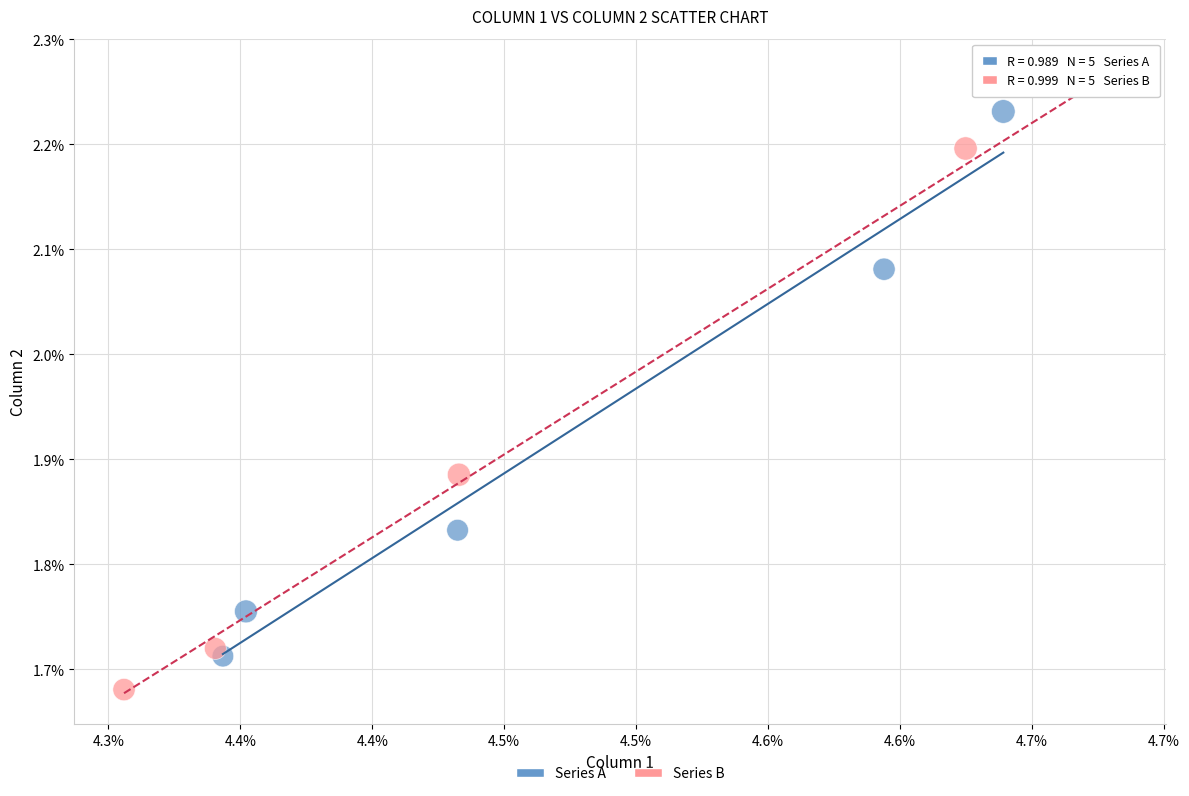

What are all the series names shown in the legend?

Series A, Series B